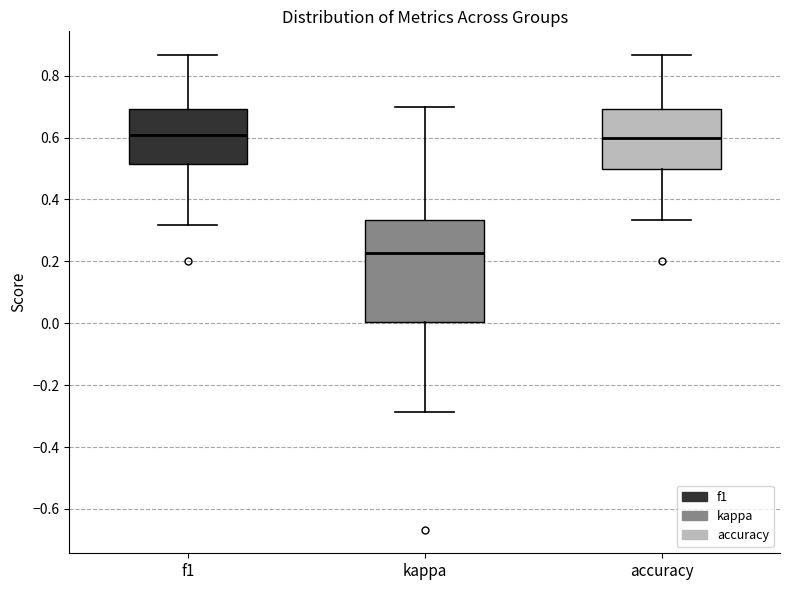

Which box is the tallest, from its lower edge to its upper edge?

kappa